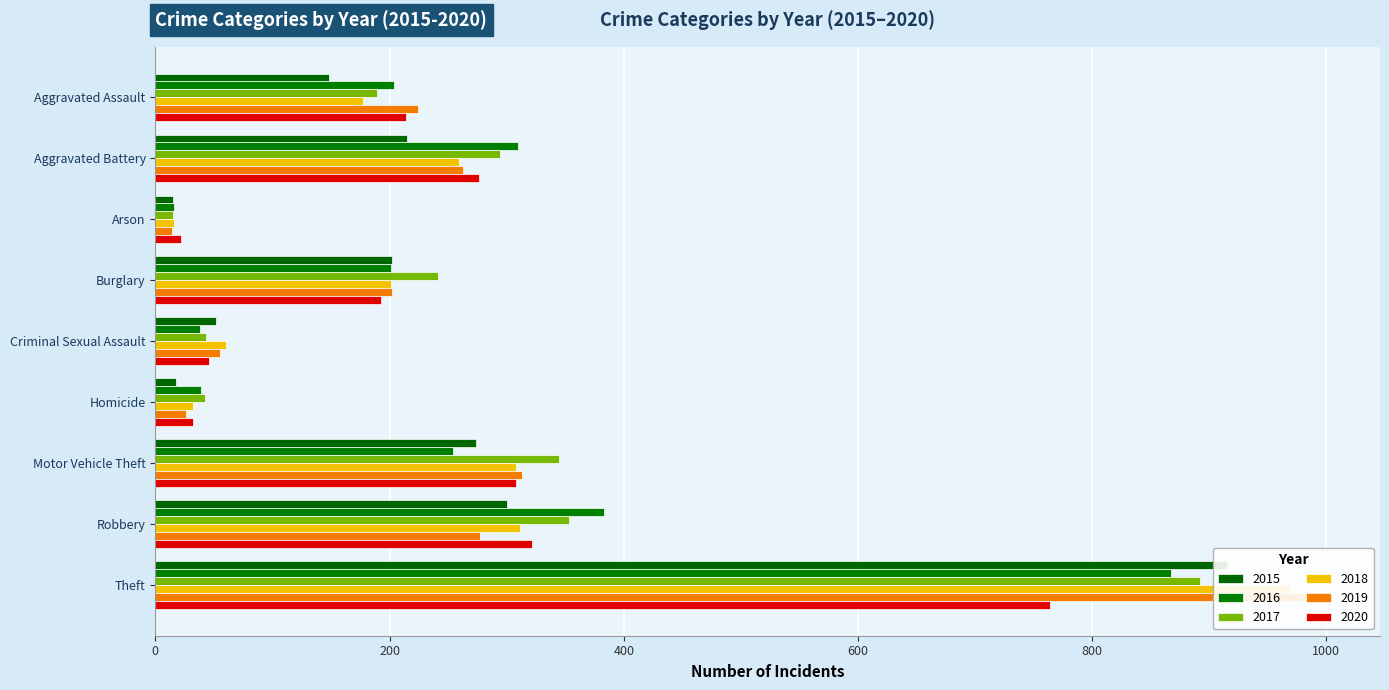

Is the value of 2016 at Aggravated Assault greater than the value of 2019 at Aggravated Assault?

No